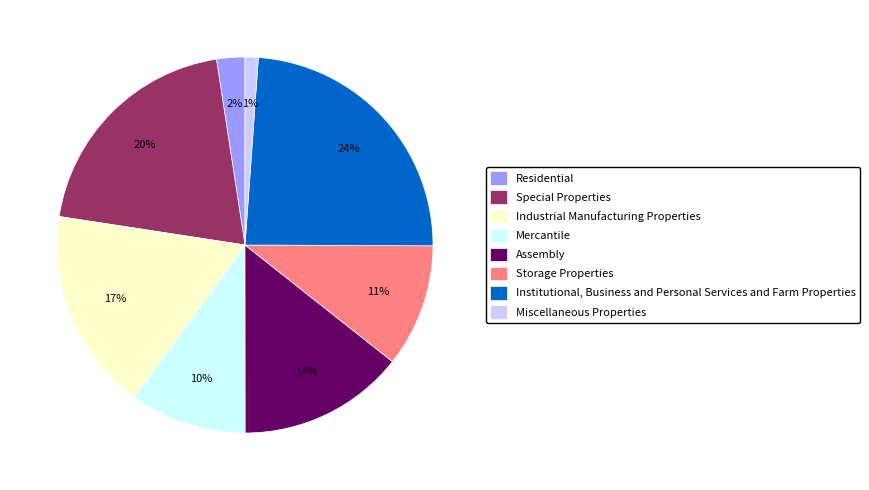

Do Special Properties and Mercantile together represent more than half of the pie?

No